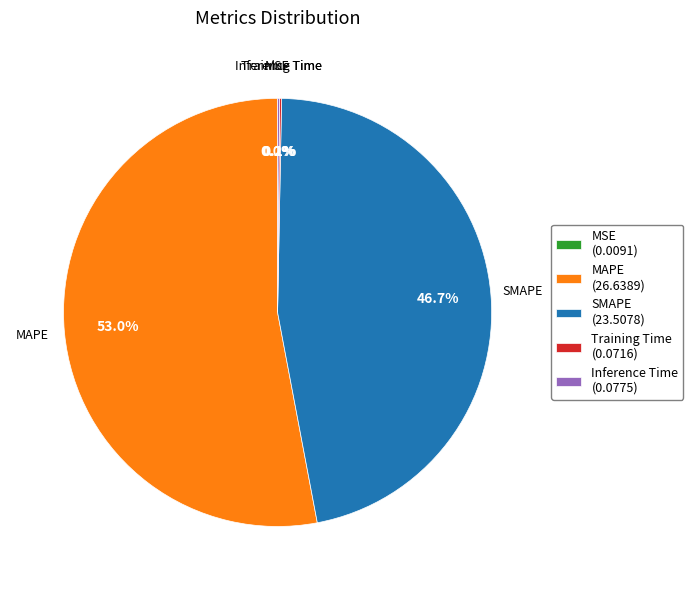

The MAPE slice represents 61% of the pie. True or false?

False